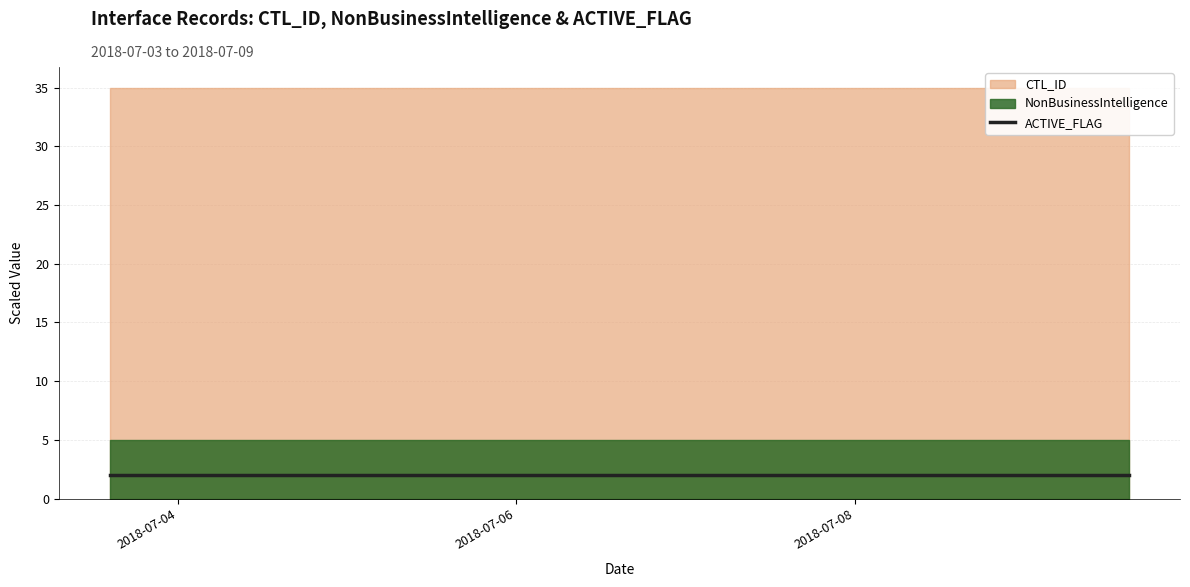

Which has a higher value, 2018-07-03 14:22:22 or 2018-07-03 14:24:12?

2018-07-03 14:22:22